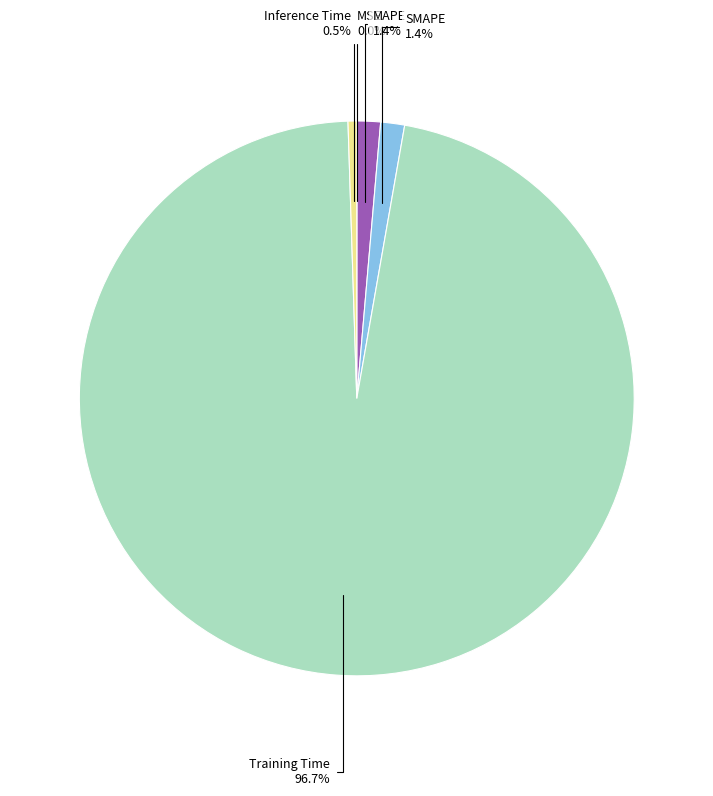

Is there a majority slice in this chart?

Yes